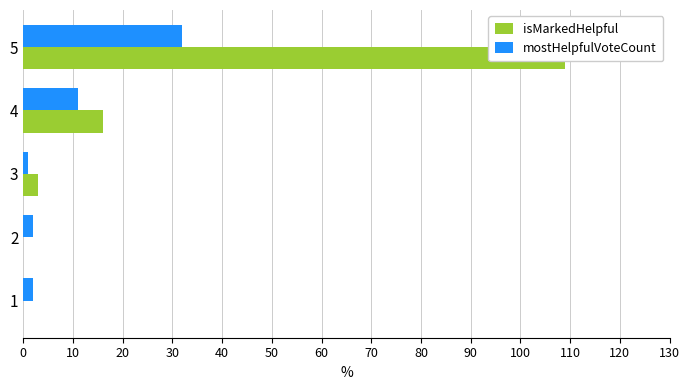

What is the value of the isMarkedHelpful bar at the 5th from the left?

109